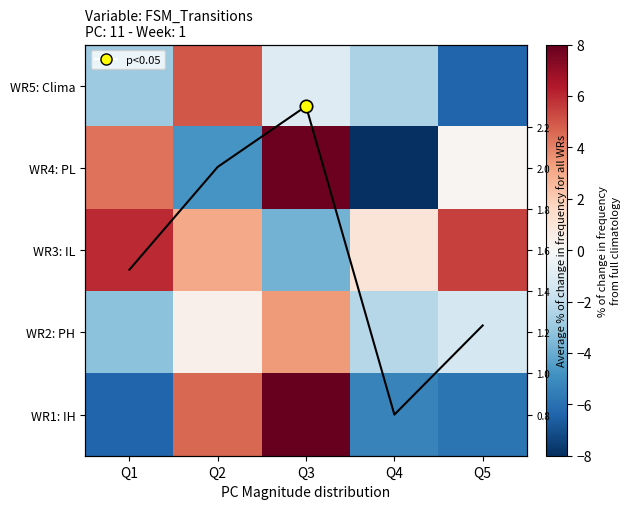

Which category has the highest value in the WR4: PL series?

Q3